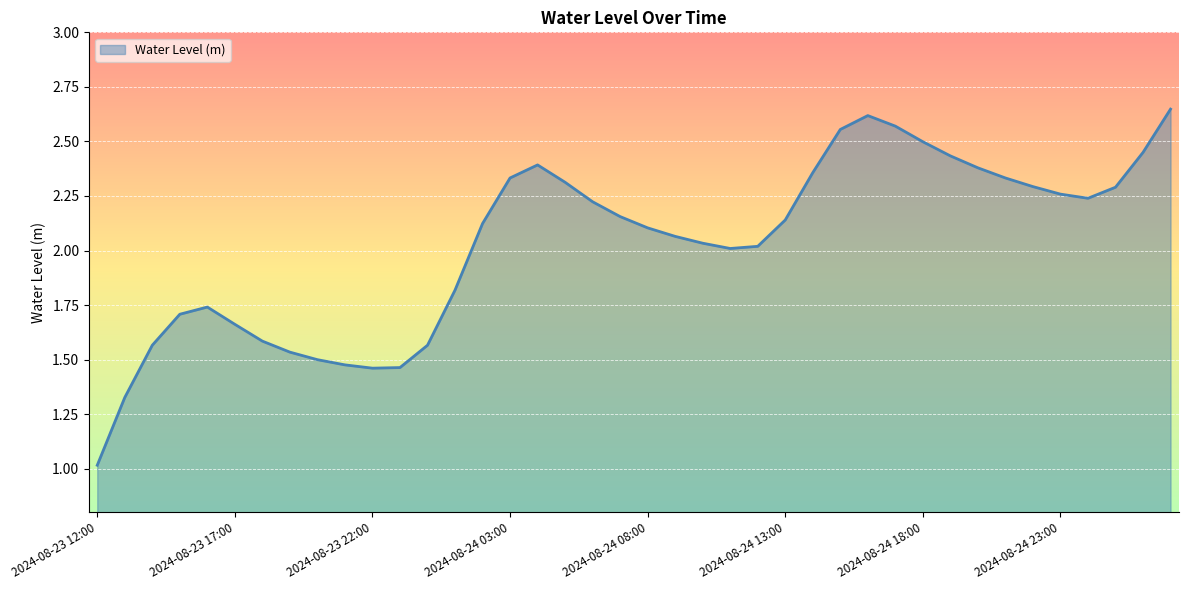

What is the smallest value displayed?

1.0